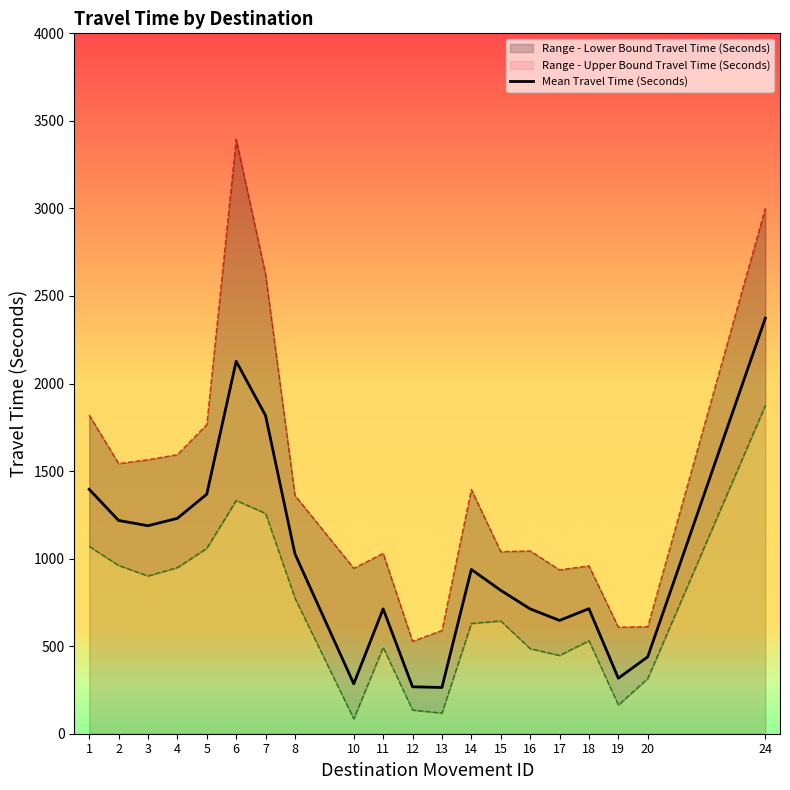

Does the chart have visible grid lines?

No